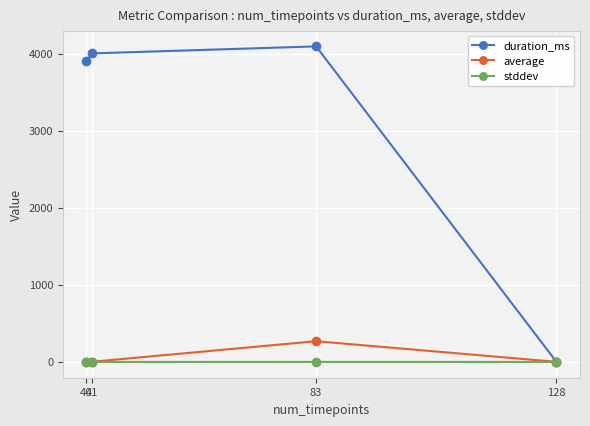

What is the greatest value displayed?

4093.0